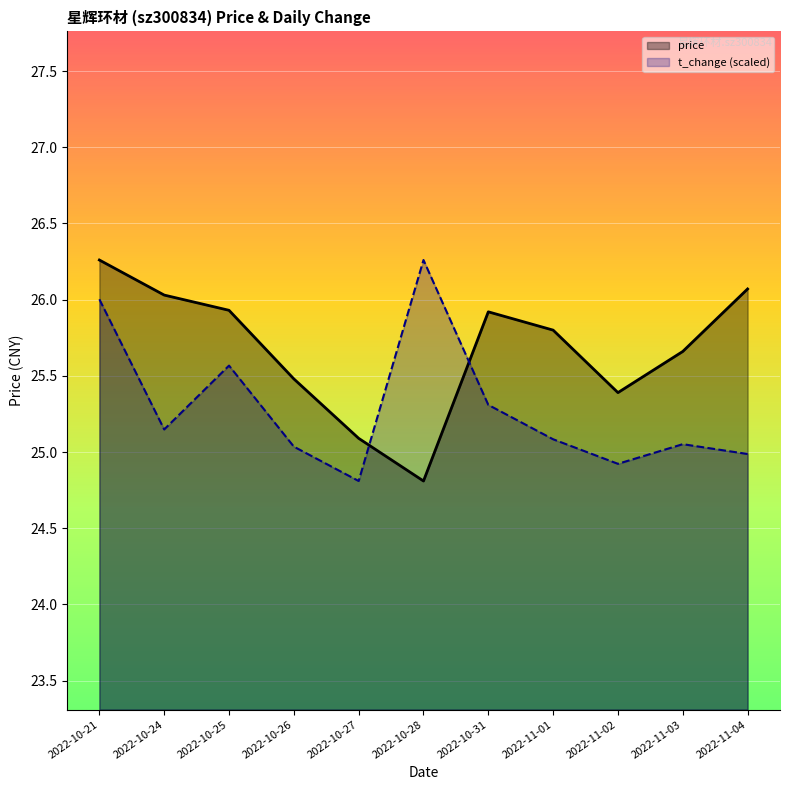

Rank the series by their average value, from highest to lowest.

price, t_change (scaled)